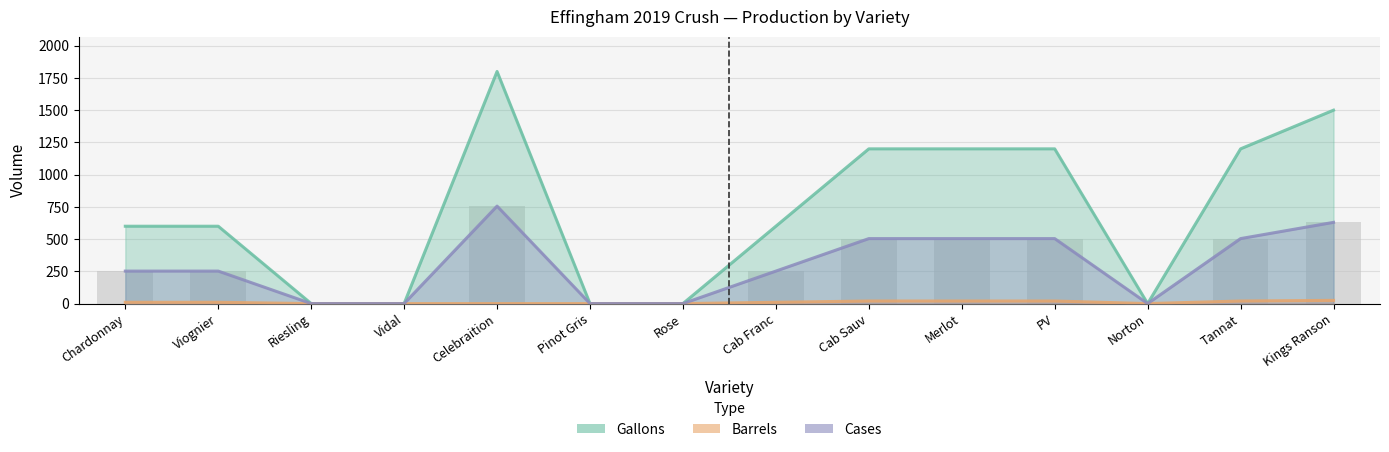

Reading left to right, extract all data points from this chart.

Gallons: 600	600	0	0	1800	0	0	600	1200	1200	1200	0	1200	1500
Barrels: 10	10	0	0	0	0	0	10	20	20	20	0	20	25
Cases: 252	252	0	0	756	0	0	252	504	504	504	0	504	630